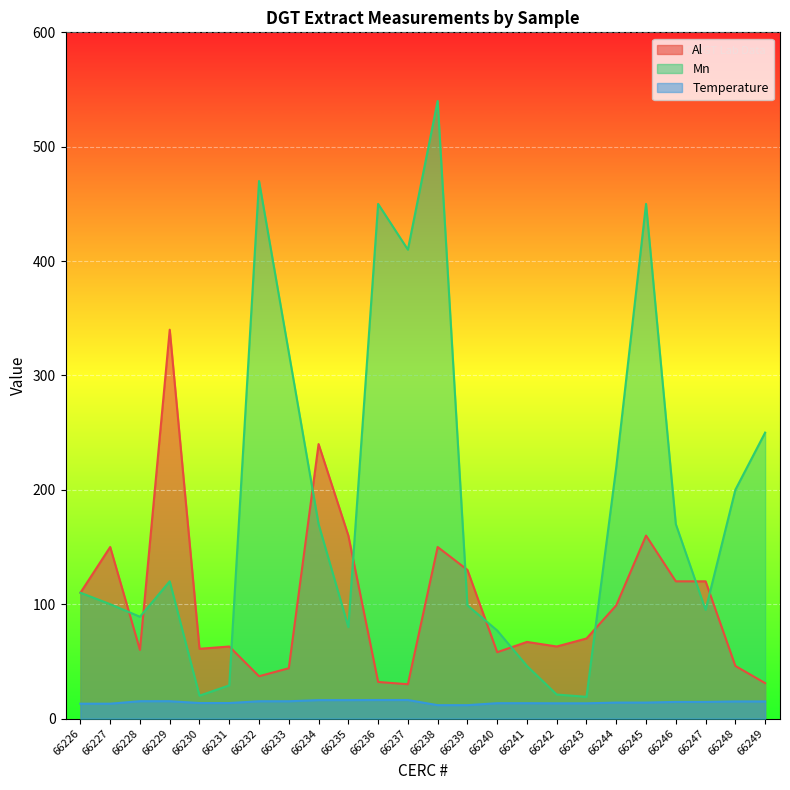

Is the value of Temperature at 66239 greater than the value of Mn at 66247?

No